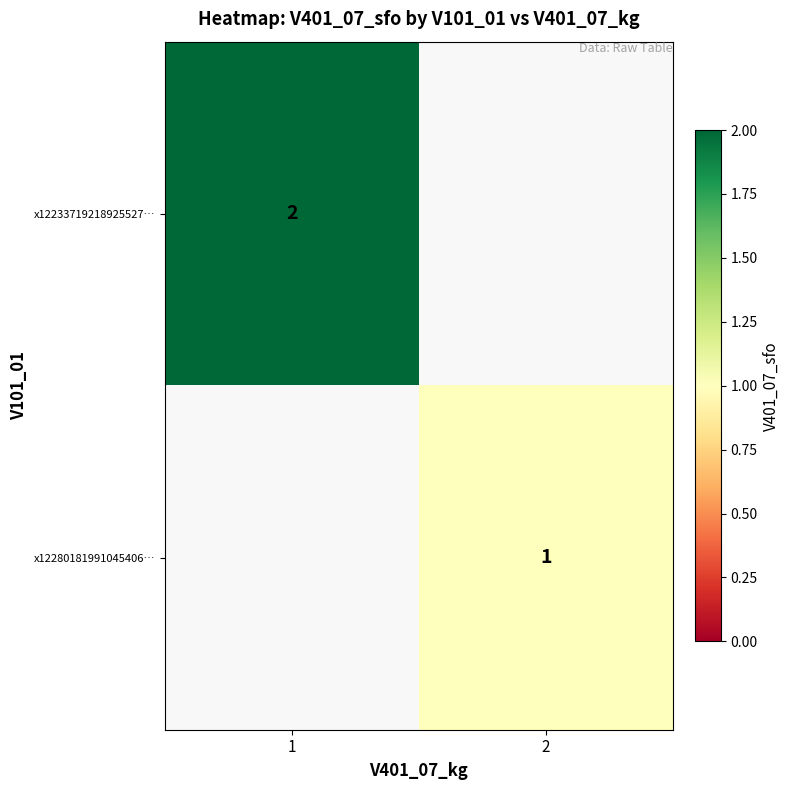

Is the value of x12233719218925527… at 1 greater than the value of x12280181991045406… at 2?

Yes